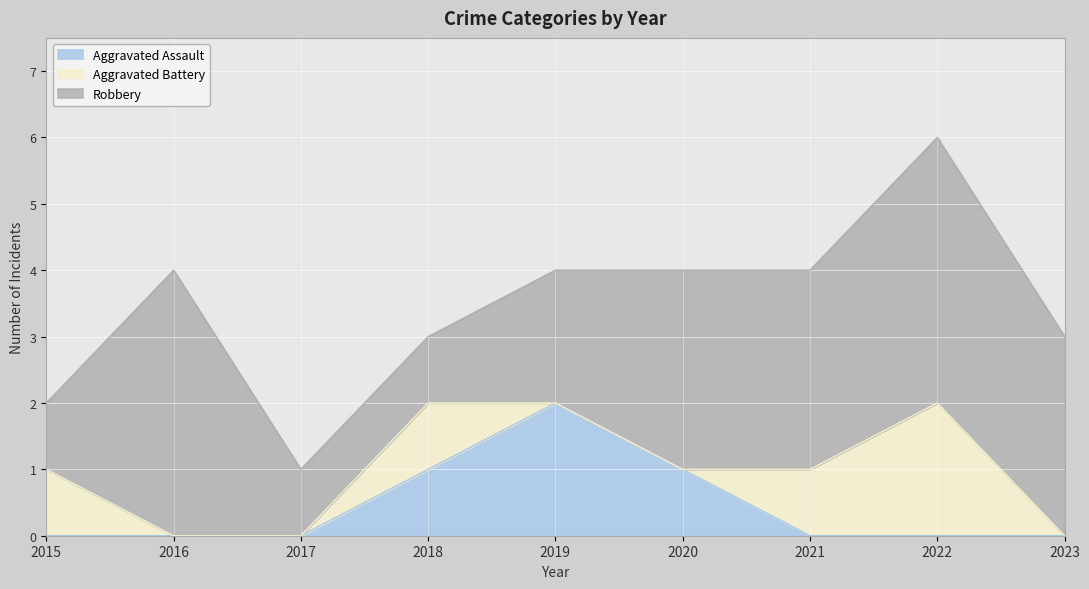

Which series has the largest total across all categories?

Robbery